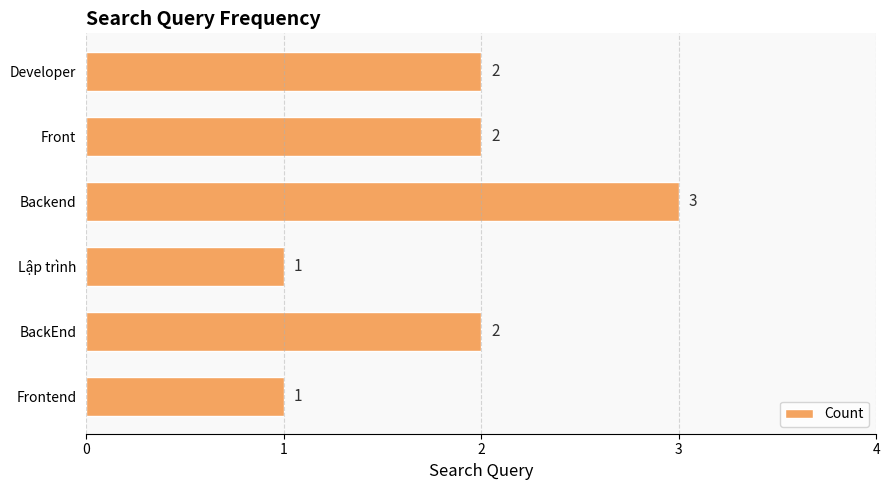

Which category has the highest value across all series?

Backend